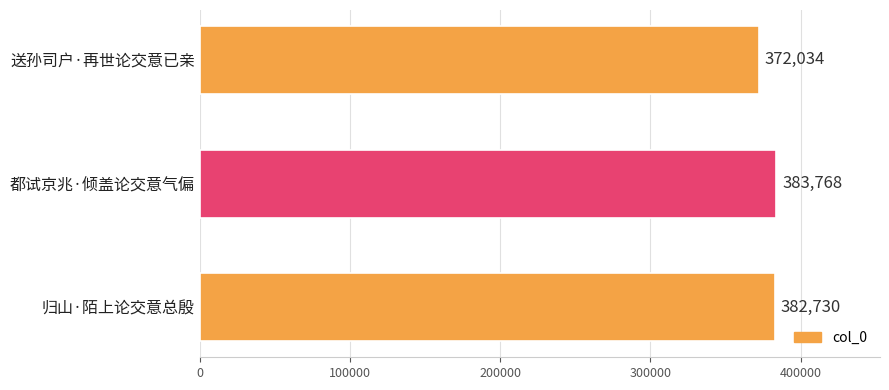

What is the maximum value shown in the chart?

383768